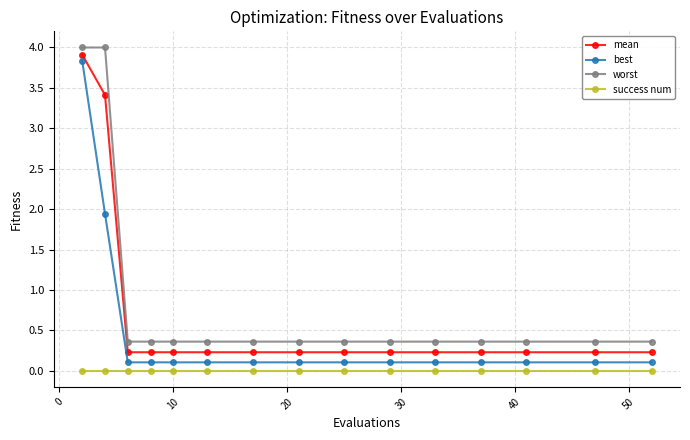

Does the chart display data point markers on the line(s)?

Yes